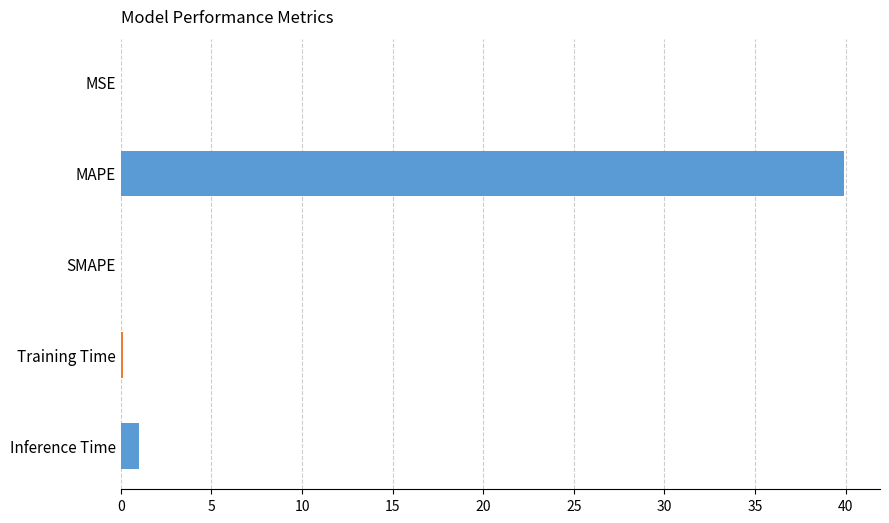

Is it true that the value at MSE is 0.0?

True